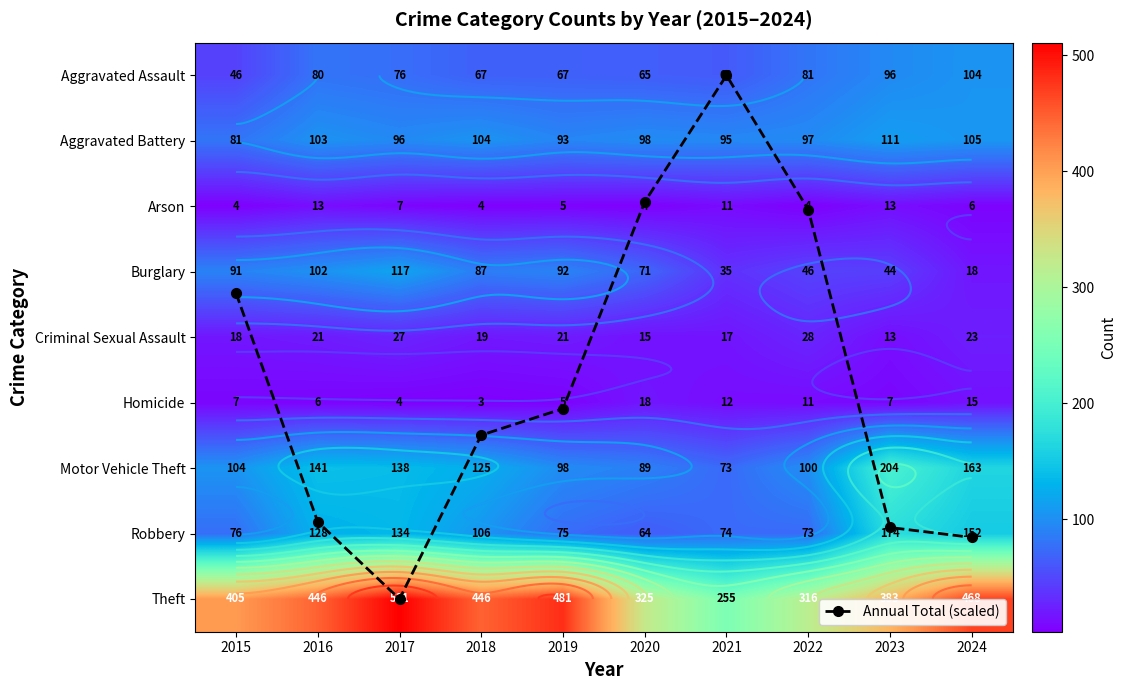

Is it true that Aggravated Assault equals 131.2 at 2016?

False